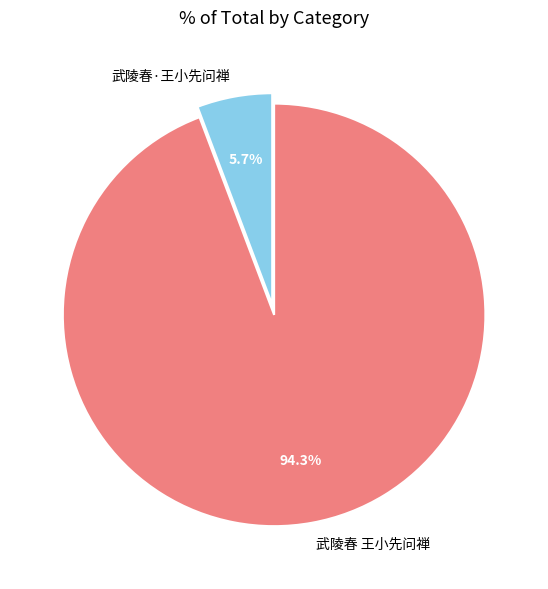

To the nearest percent, what percentage of the pie is 武陵春 王小先问禅?

94%